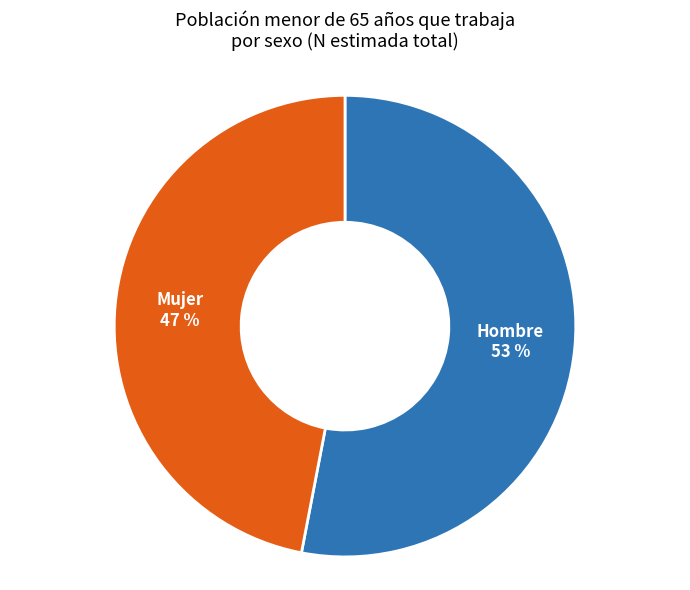

Is the sum of Hombre and Mujer greater than half?

Yes